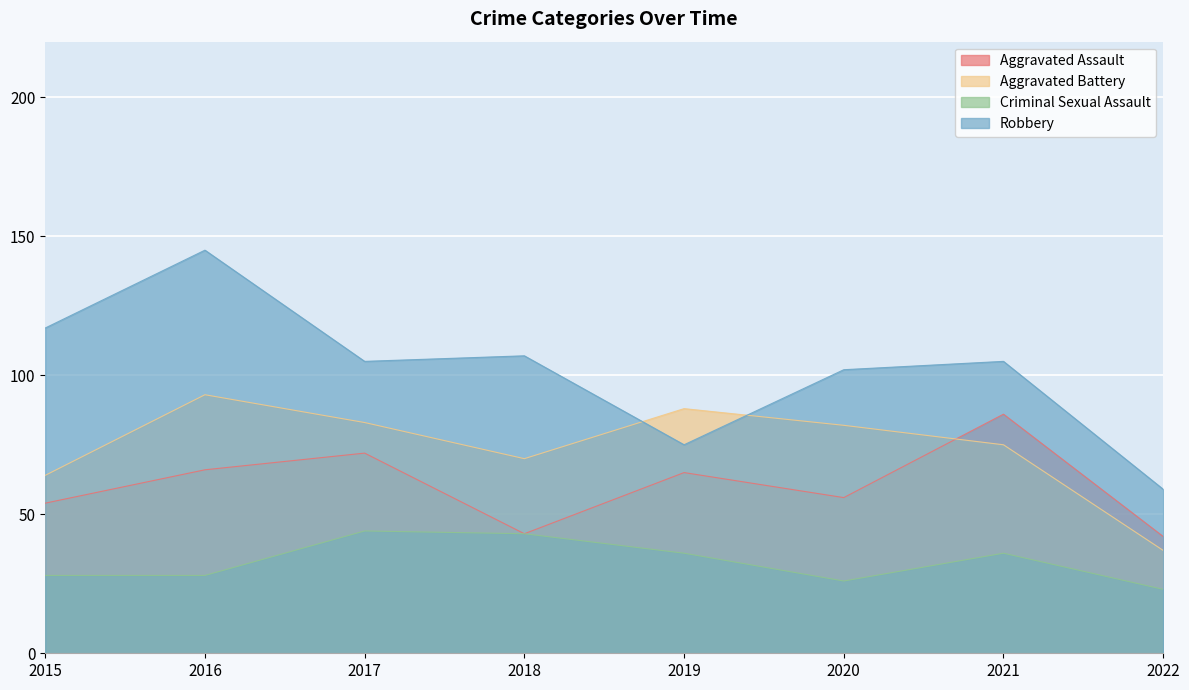

What are all the series names shown in the legend?

Aggravated Assault, Aggravated Battery, Criminal Sexual Assault, Robbery